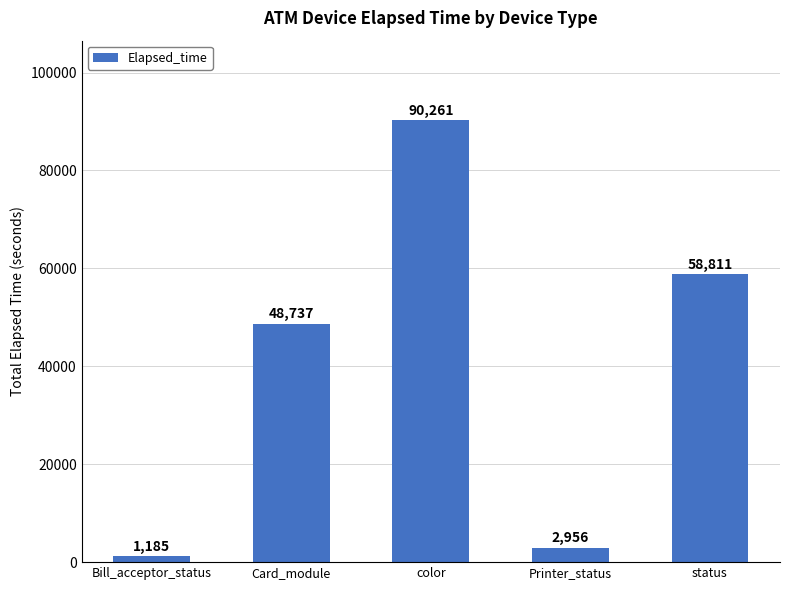

What is the greatest value displayed?

90261